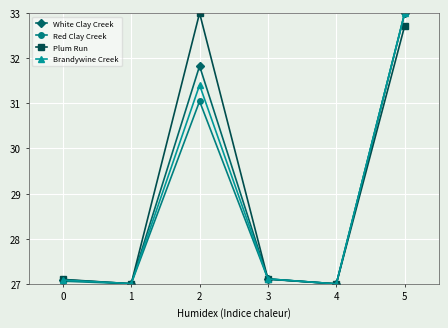

Is this an area chart (filled region under the line)?

No